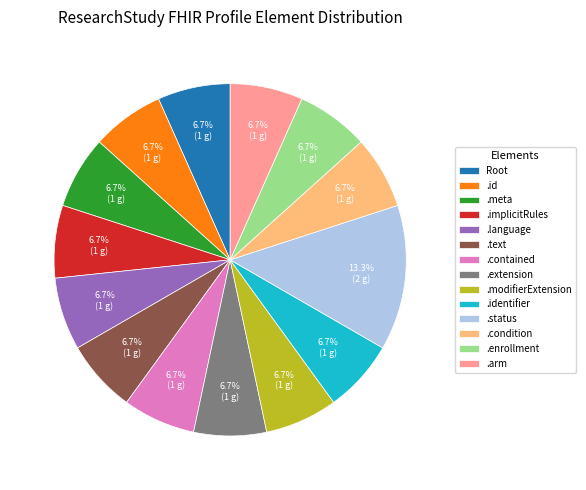

Approximately how many times larger is the value at .enrollment compared to .identifier?

1.0